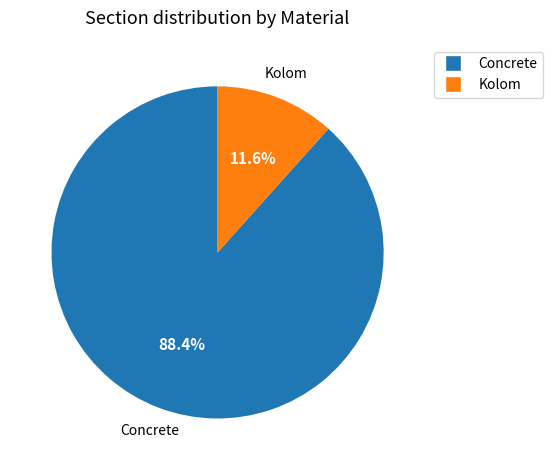

What percentage is the Kolom slice, to the nearest percent?

12%